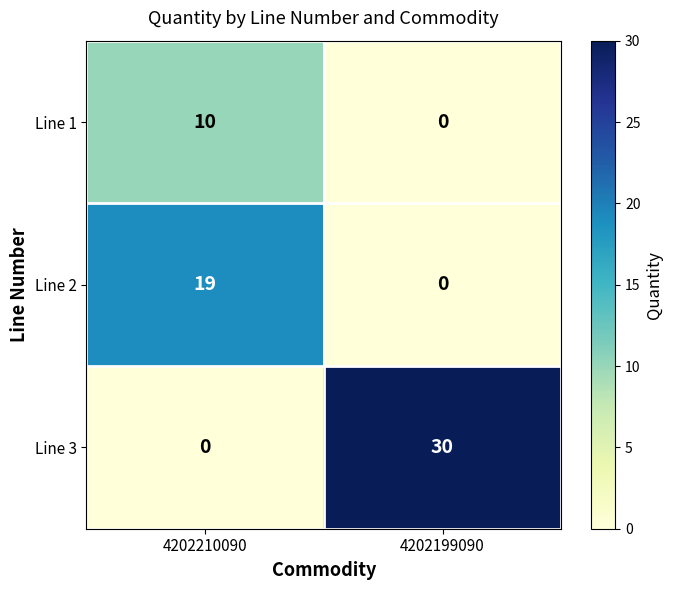

List the series in order of their overall mean, lowest first.

Line 1, Line 2, Line 3